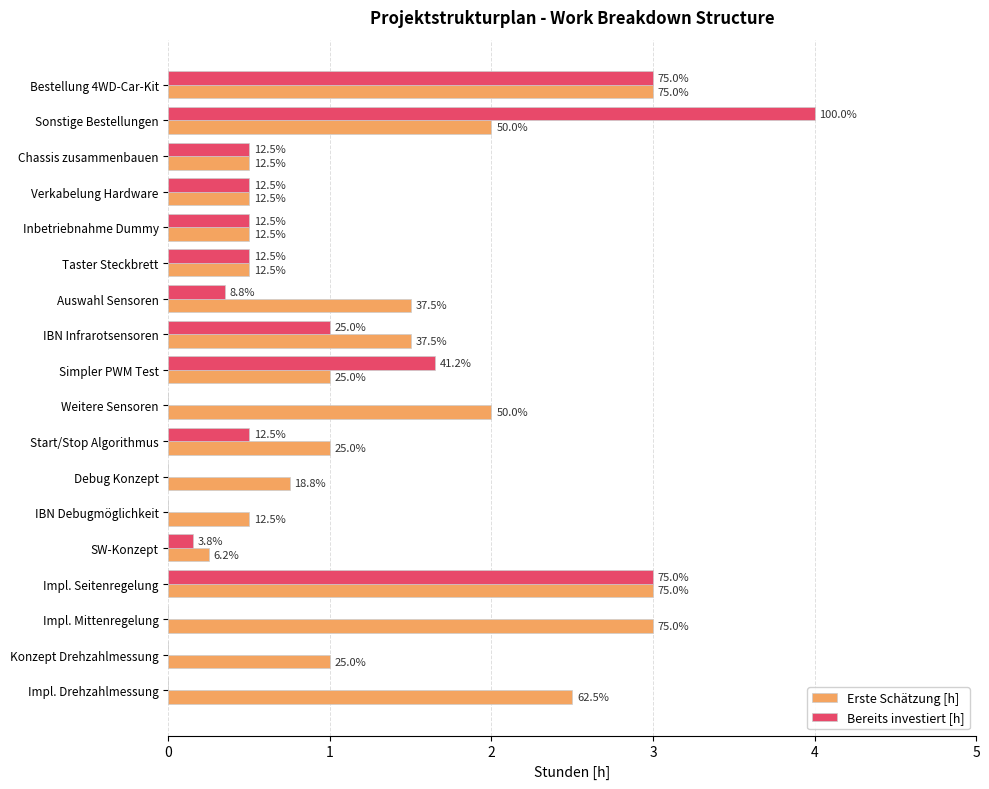

What is the maximum value shown in the chart?

4.0